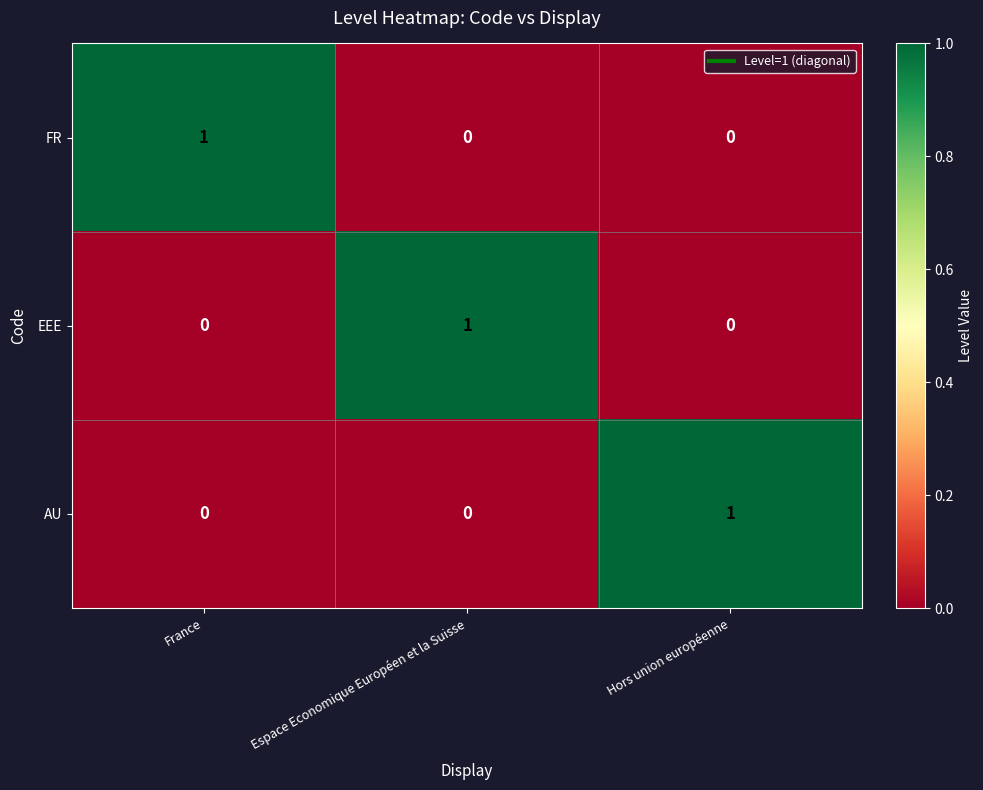

At how many categories does at least one series exceed 0?

3